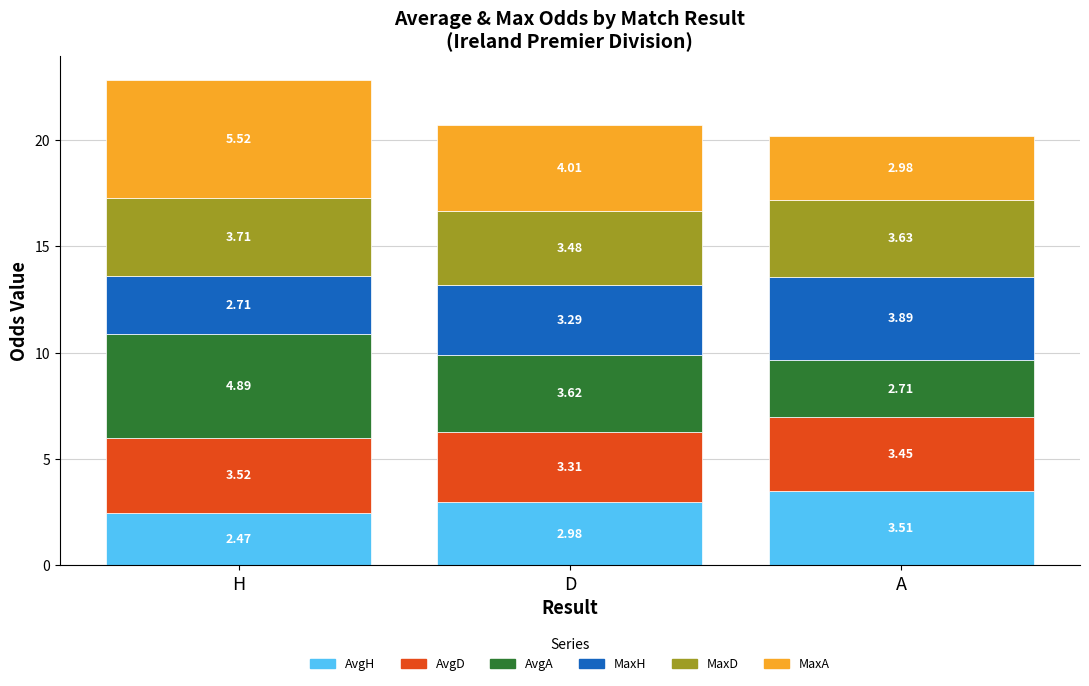

At which category is the sum across all series the highest?

H